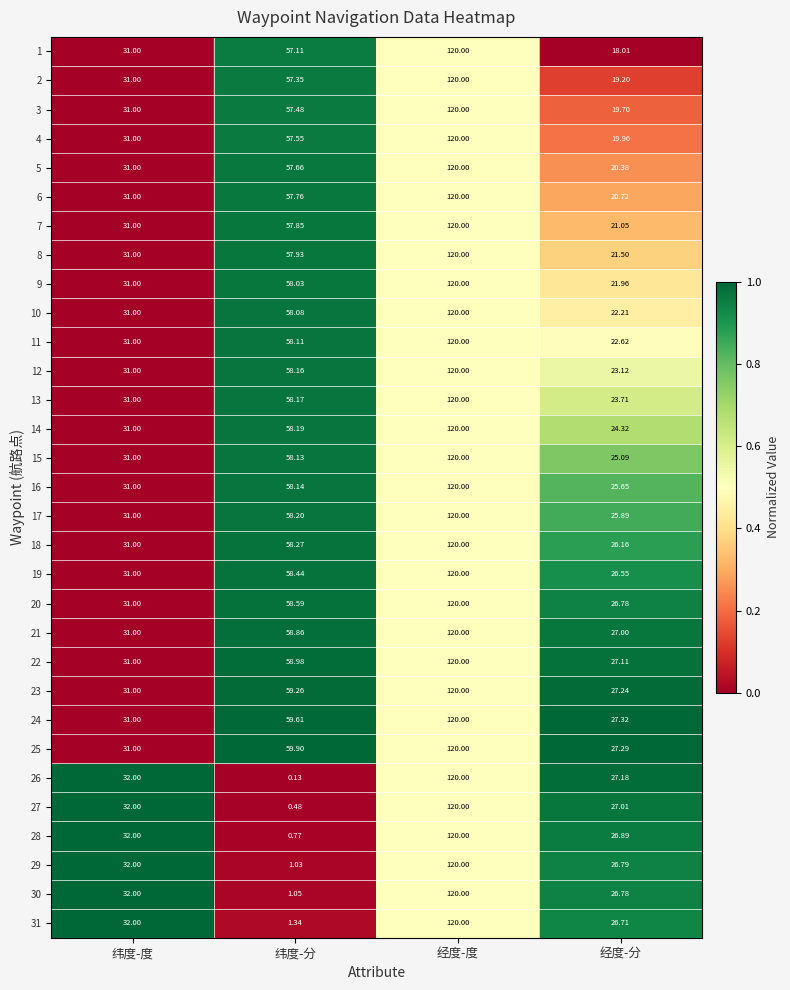

How many values in the 2 series exceed 57?

2